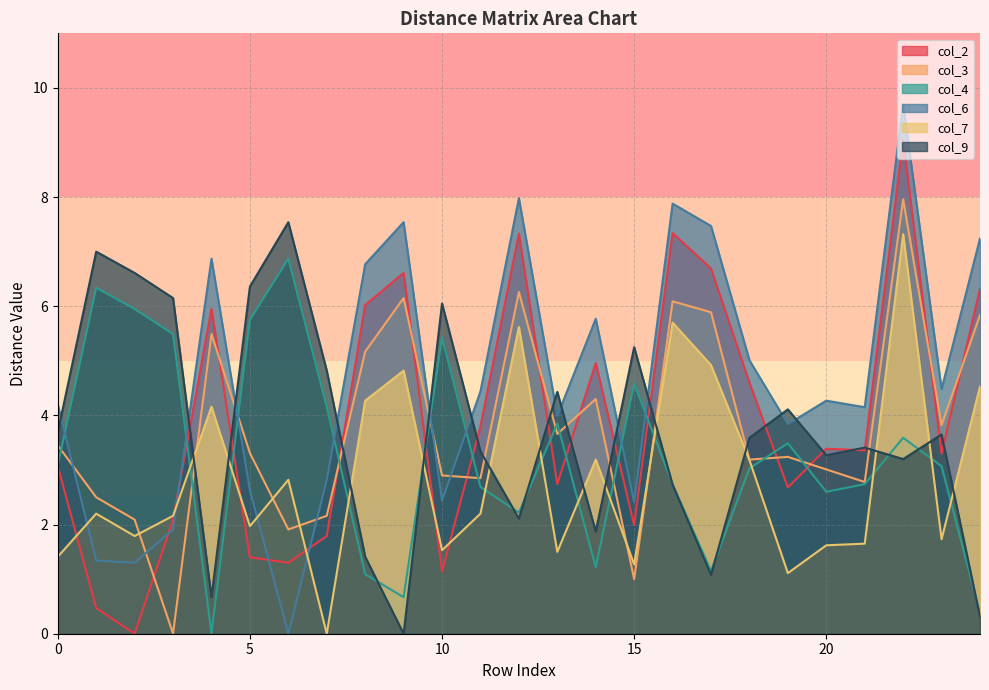

How many distinct data groups are displayed?

6